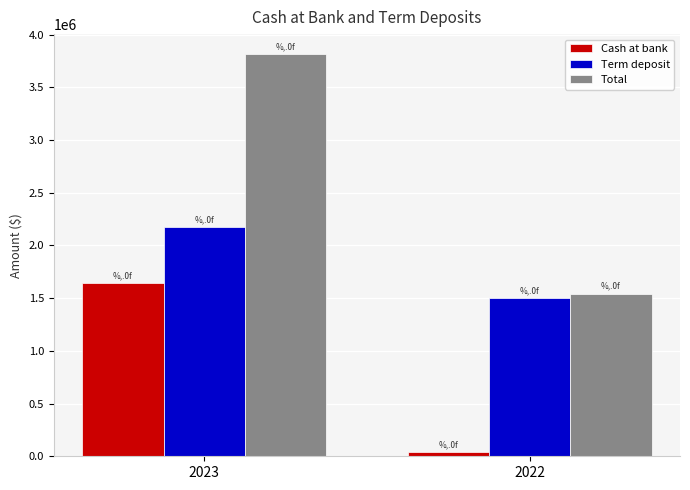

Reading left to right, transcribe all the data shown in this chart.

Cash at bank: 2023=1643586	2022=43537
Term deposit: 2023=2170000	2022=1500000
Total: 2023=3813586	2022=1543537